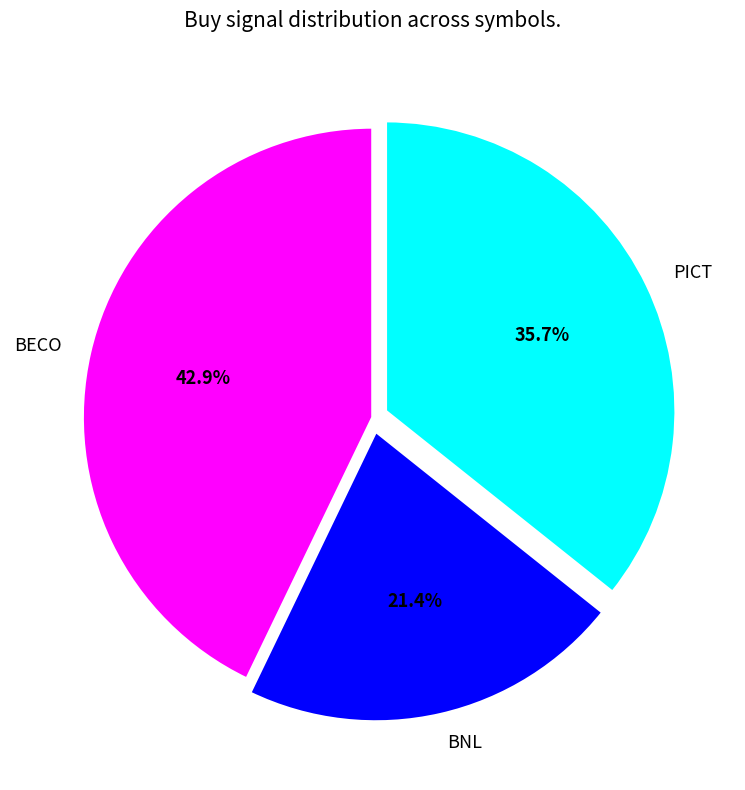

Which category has the smallest portion of the pie?

BNL